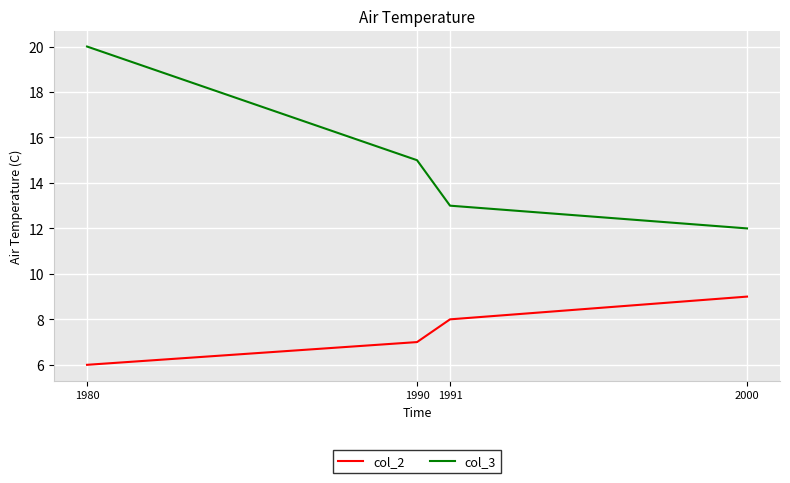

Where is col_3 nearest to the value 16?

1990